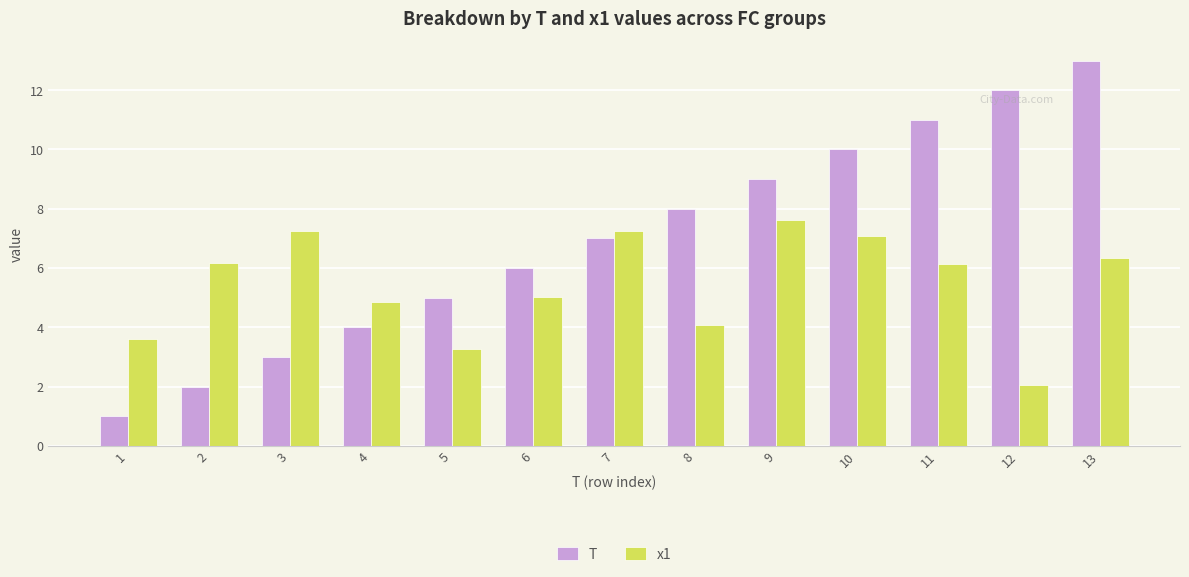

Count the number of data series in this chart.

2